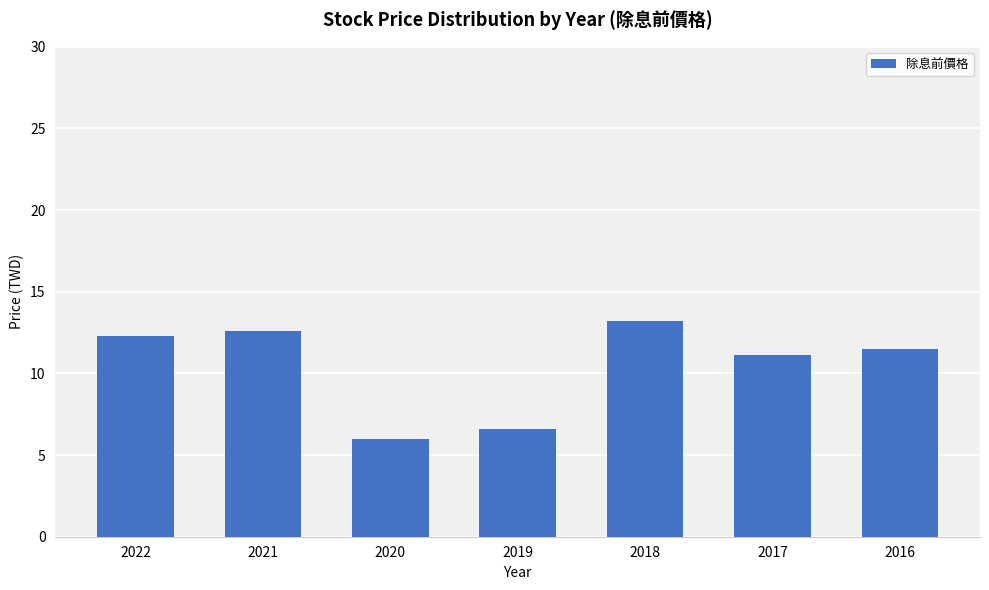

Are the bars grouped side by side (vs. stacked)?

No